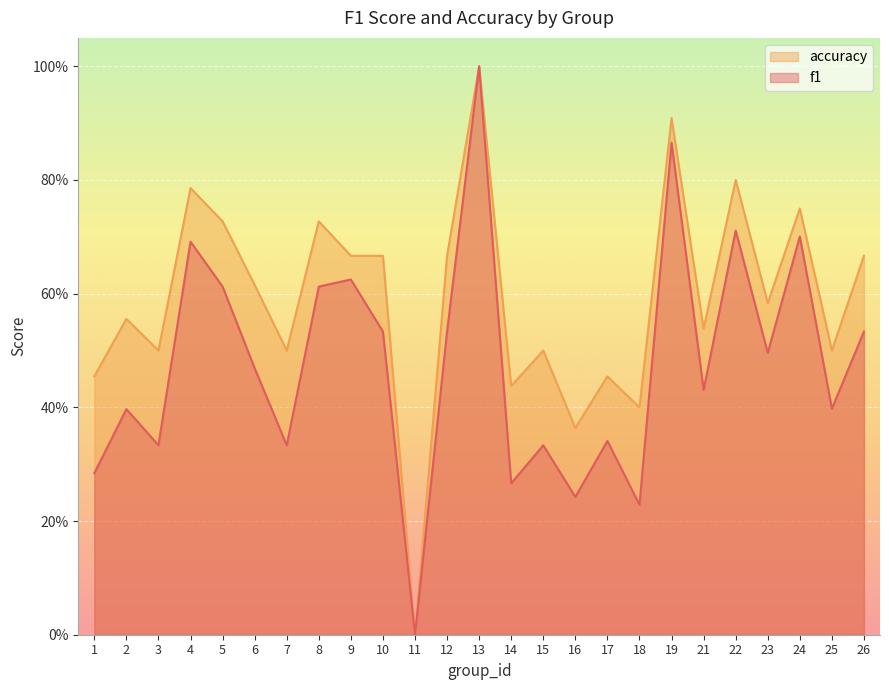

At which category does f1 reach its first local valley?

3